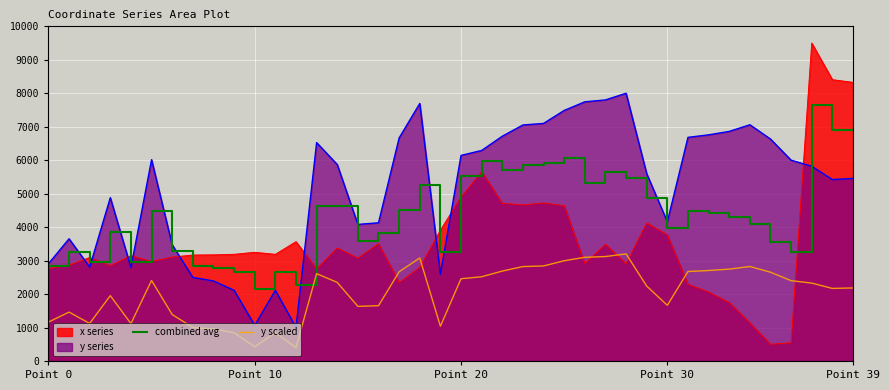

Which series has the largest range (max minus min)?

x series